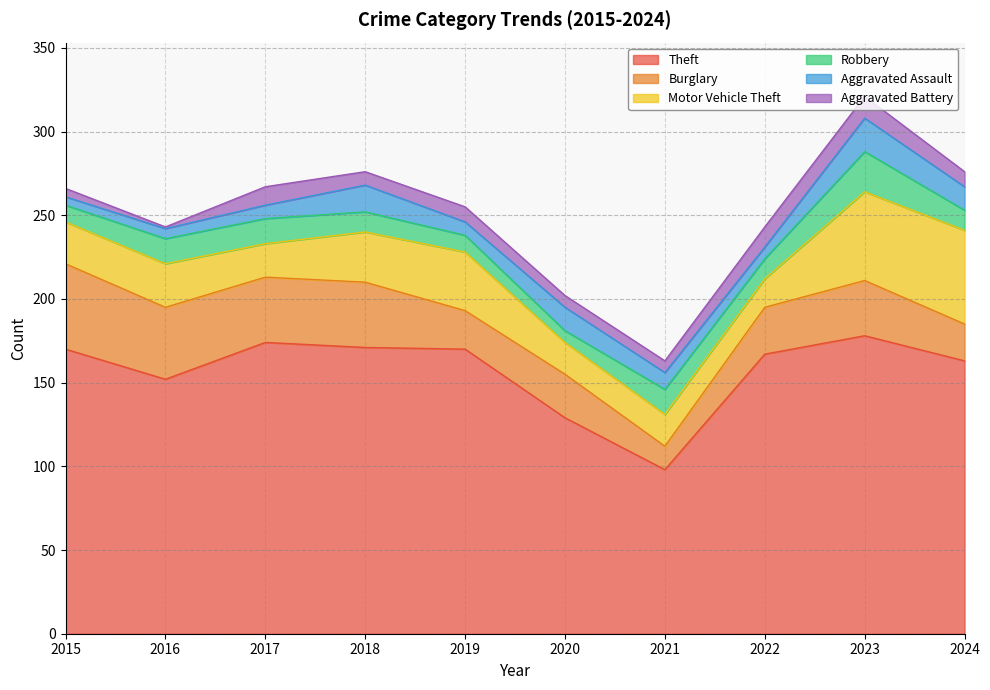

How many lines are shown in the chart?

6